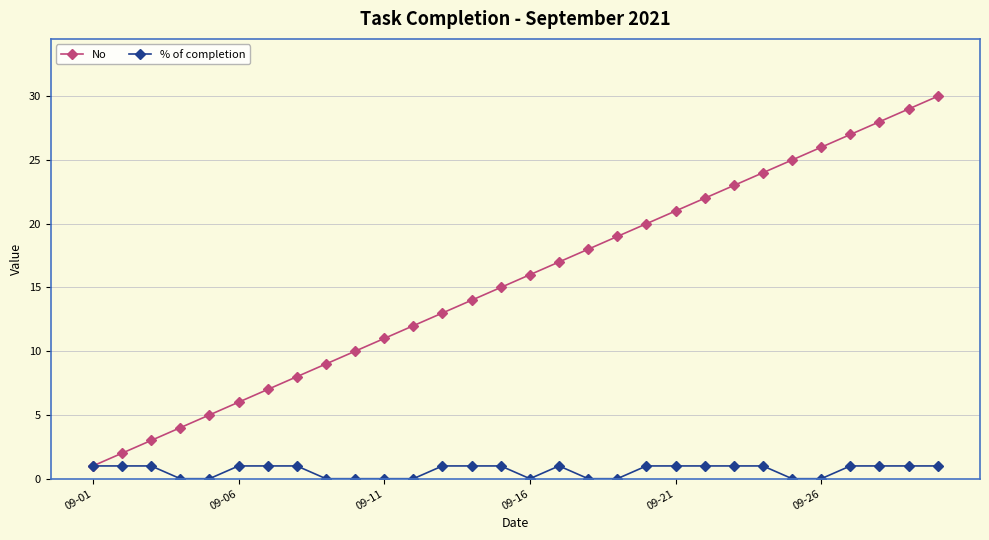

Rank the series by their maximum value, from highest to lowest.

No, % of completion